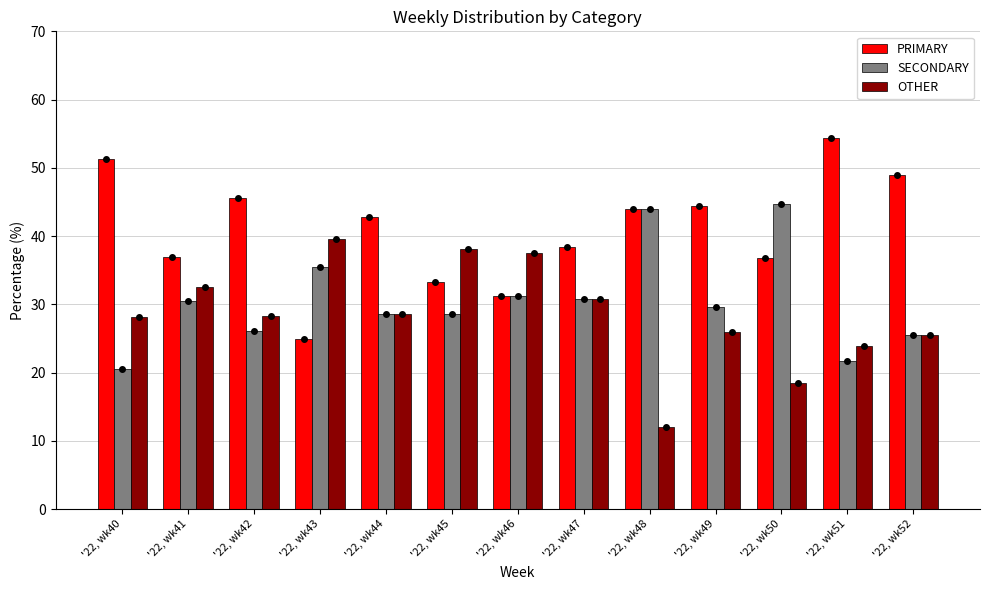

Which category has the lowest value in the SECONDARY series?

'22, wk40